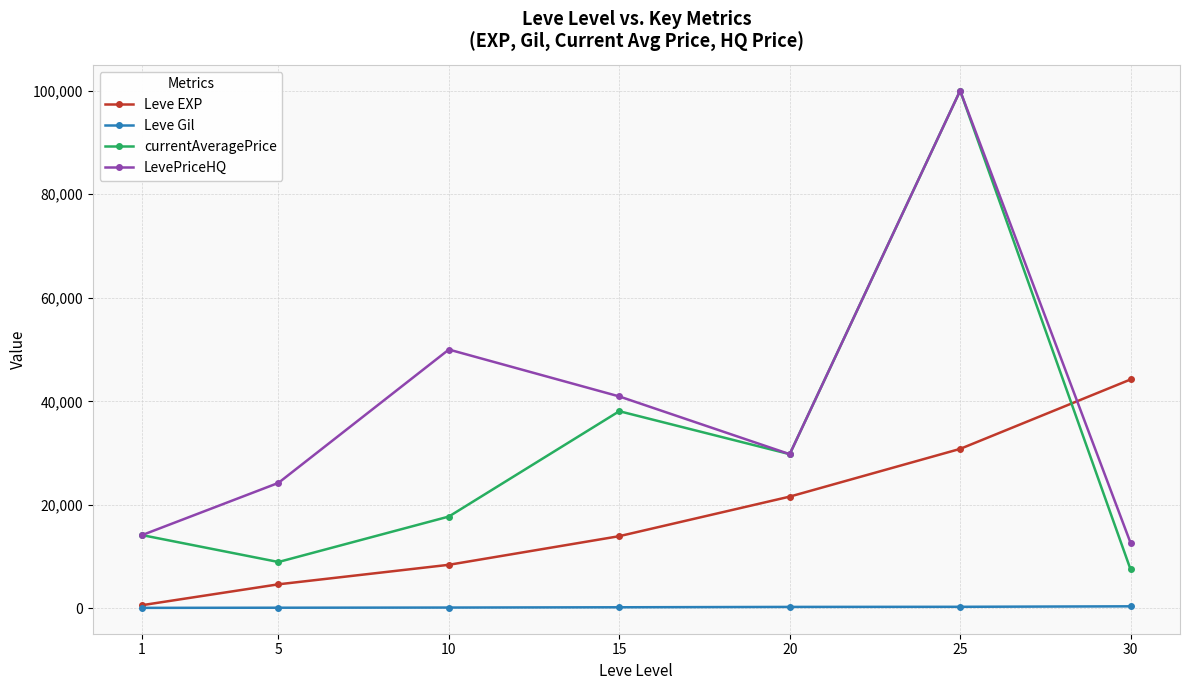

How many data points in Leve Gil are less than 226?

3